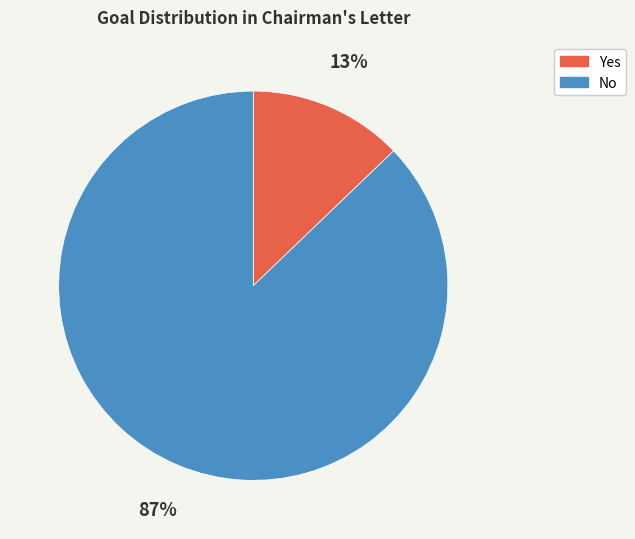

To the nearest percent, what portion does Yes represent?

13%